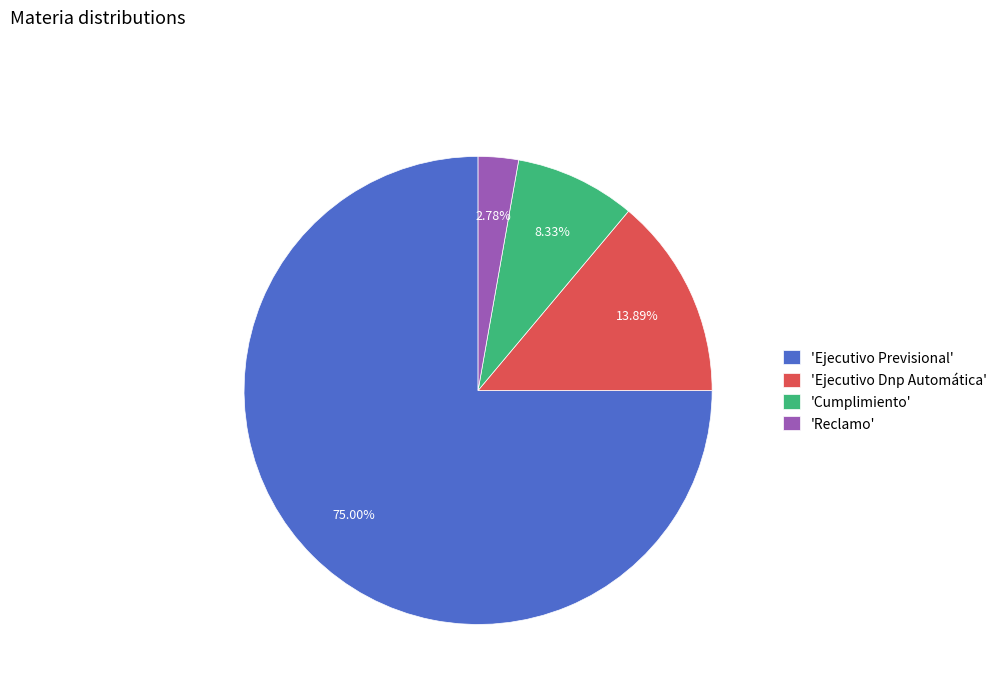

Does 'Ejecutivo Previsional' account for over 50% of the chart?

Yes